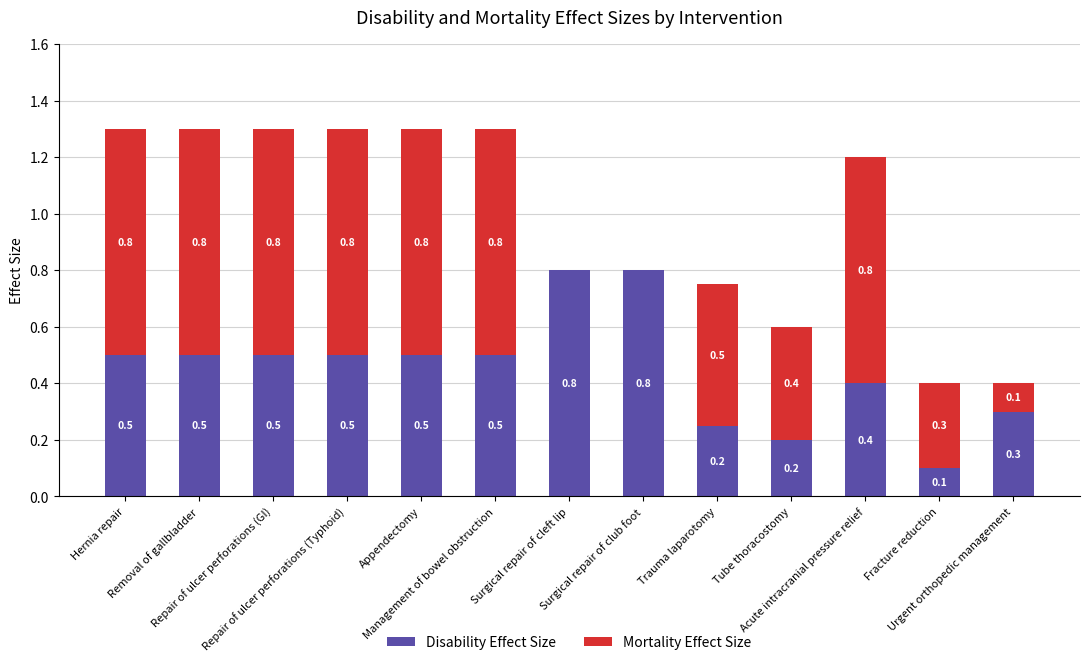

How many distinct data groups are displayed?

2